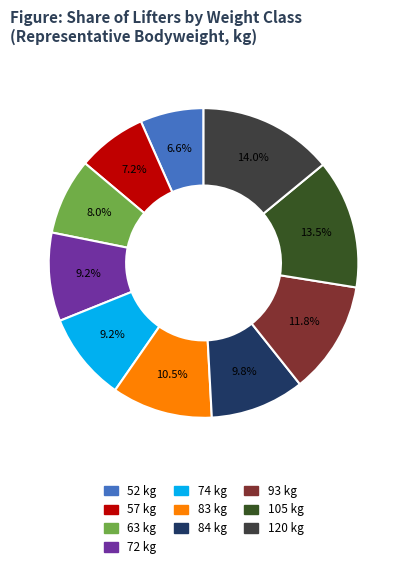

What percentage is the 74 slice, to the nearest percent?

9%